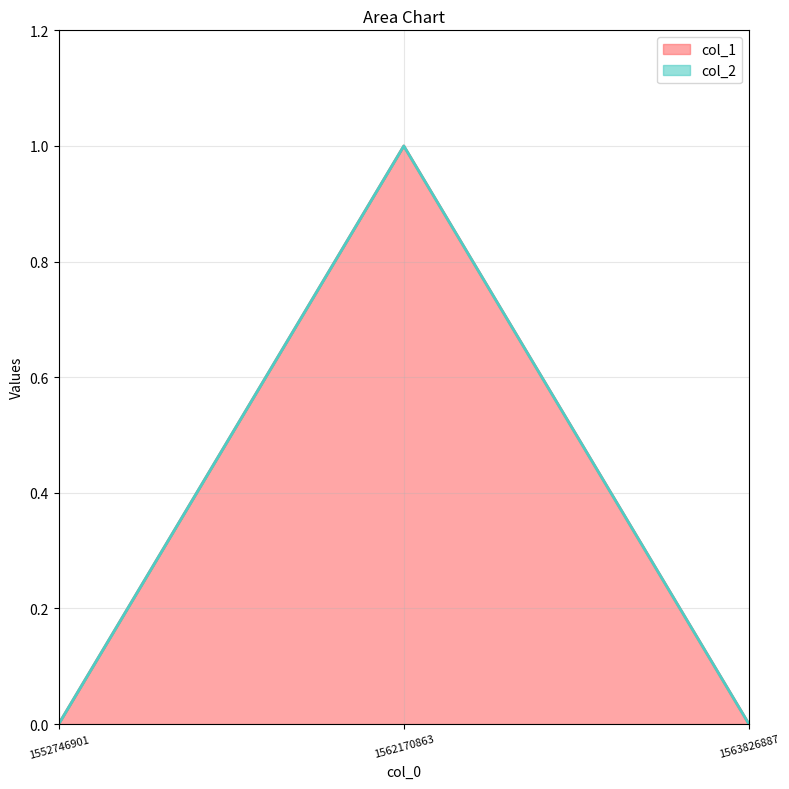

What is the change in value from 1562170863 to 1563826887?

-1